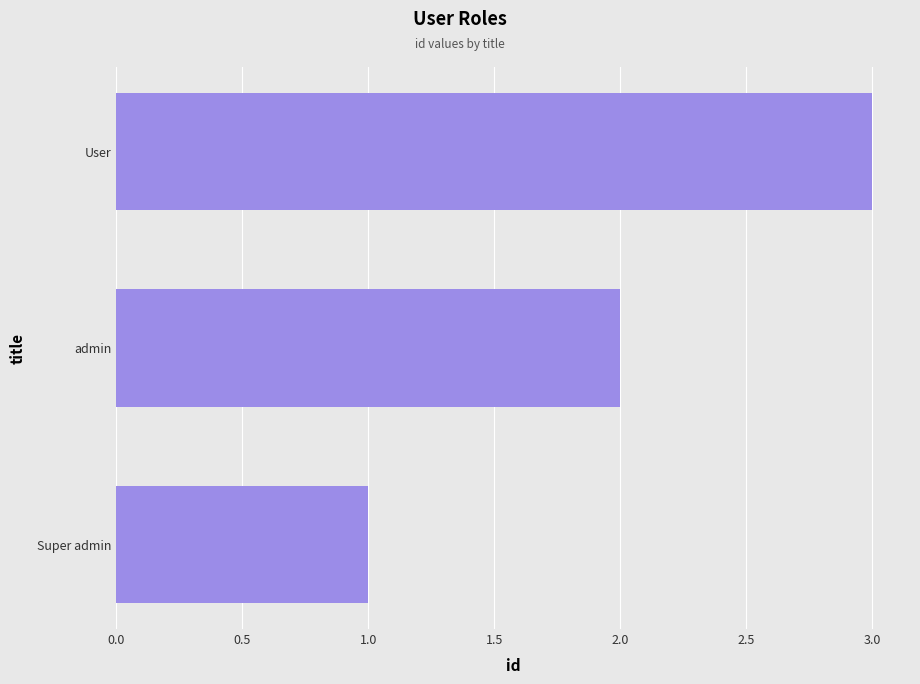

Is it true that the value at User is 3?

True